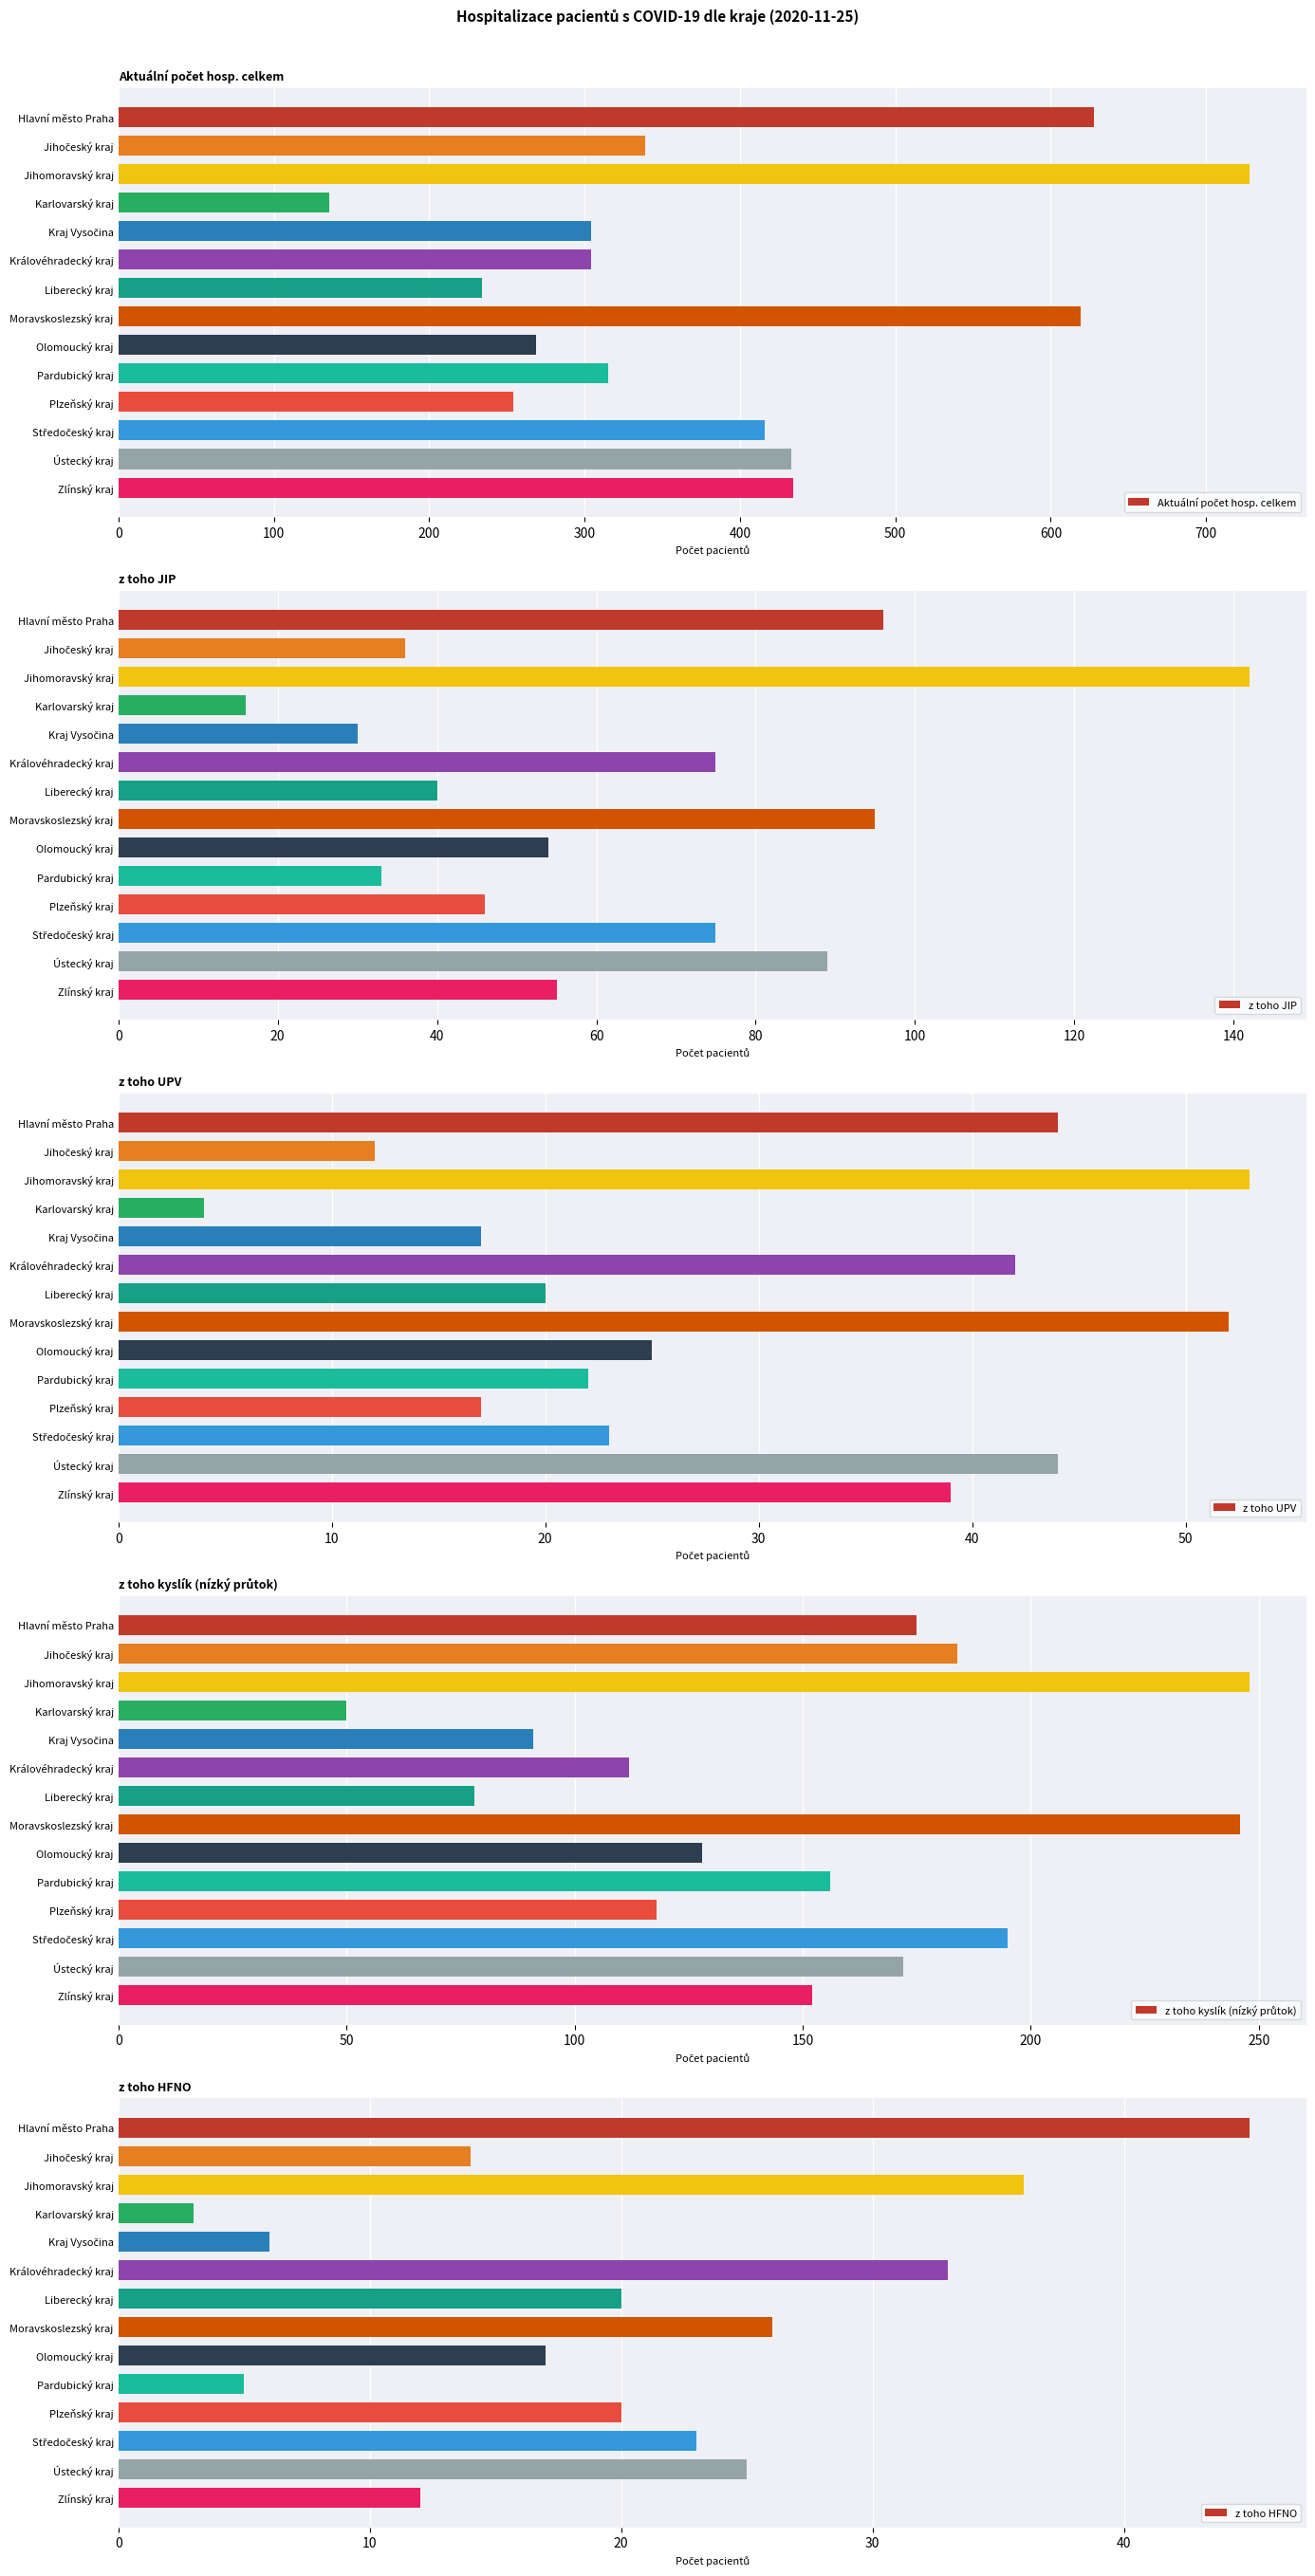

What is the smallest value displayed?

3